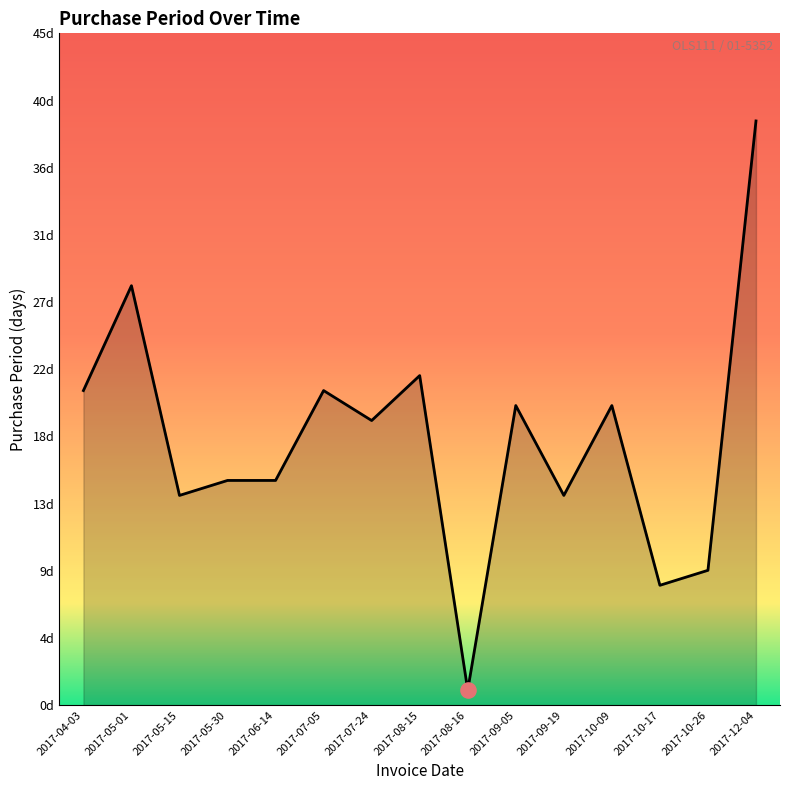

Which has a higher value, 2017-10-09 or 2017-07-05?

2017-07-05